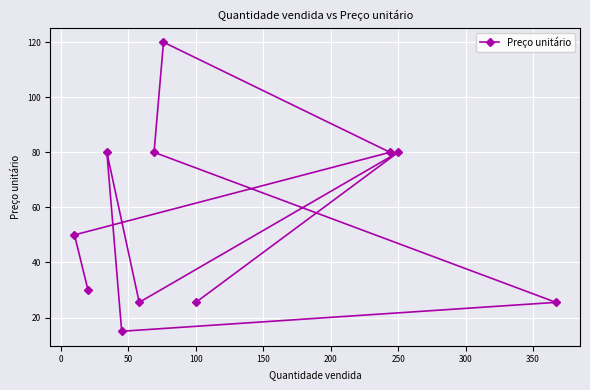

What is the greatest value displayed?

120.0